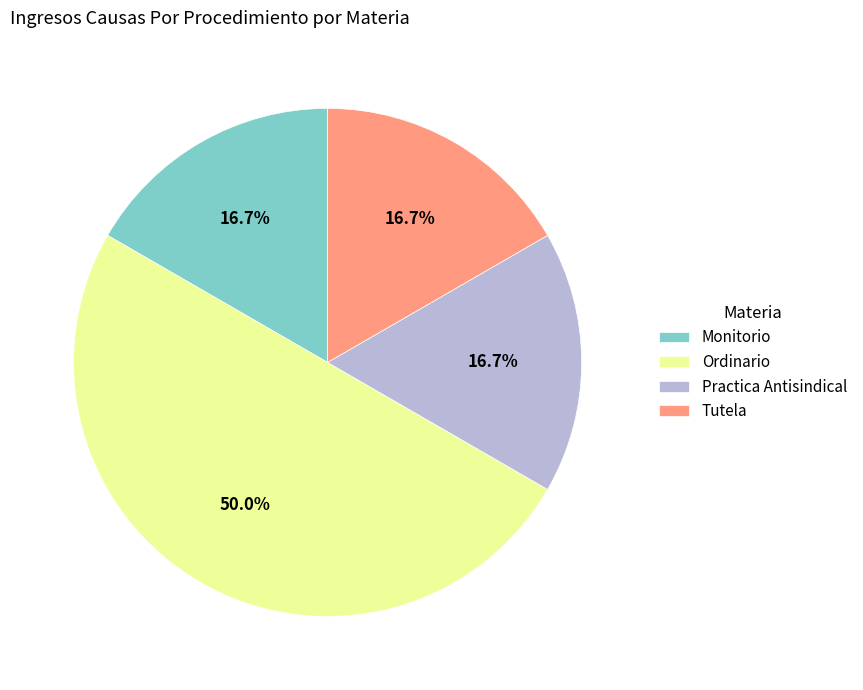

How many slices are in this pie chart?

4